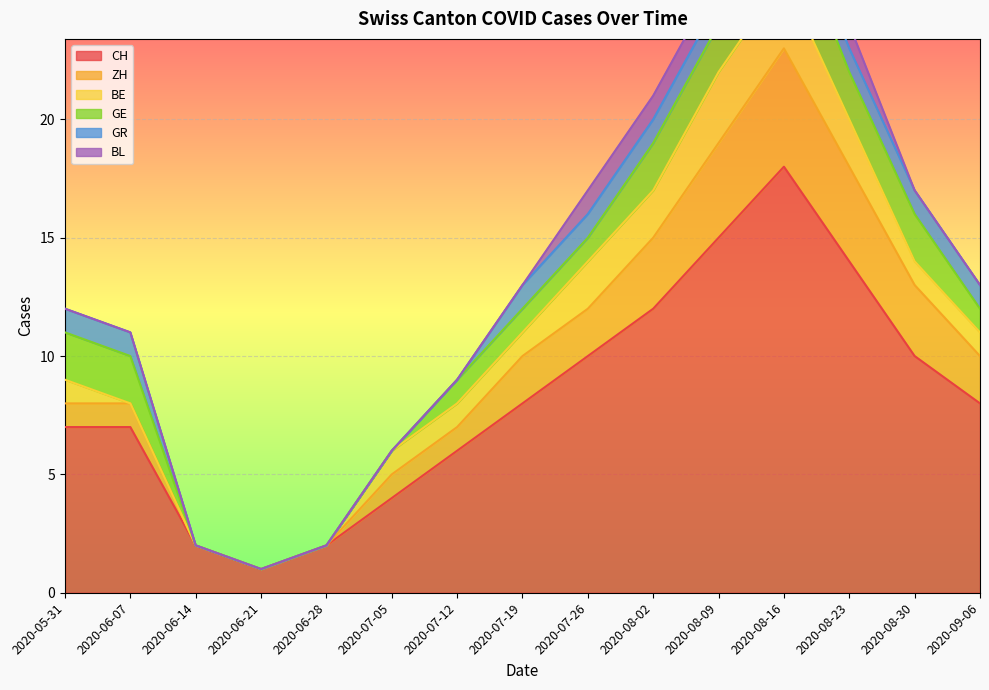

True or false: GR has more than 1 interior local peaks.

False